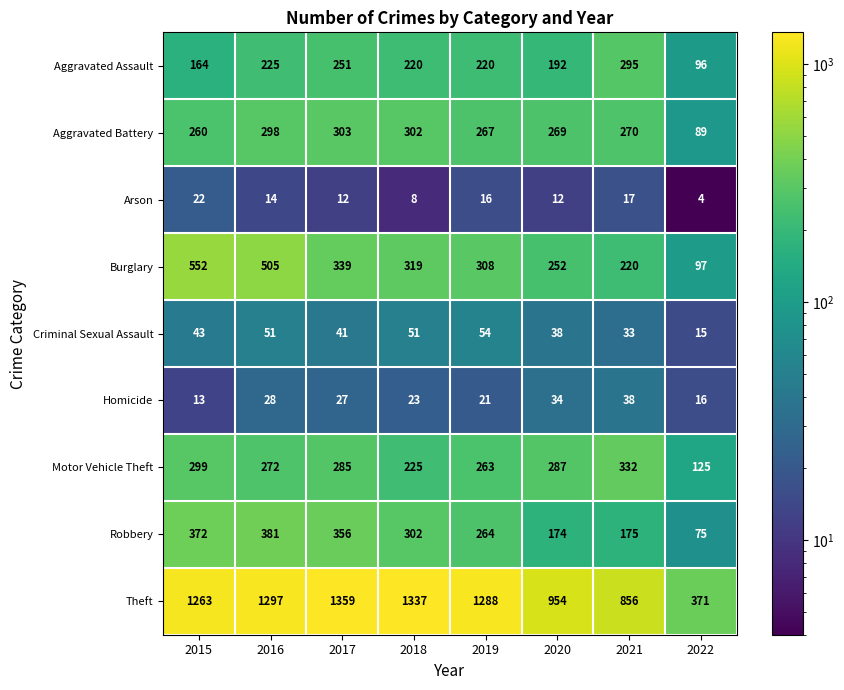

What is the sum of all Homicide values?

200